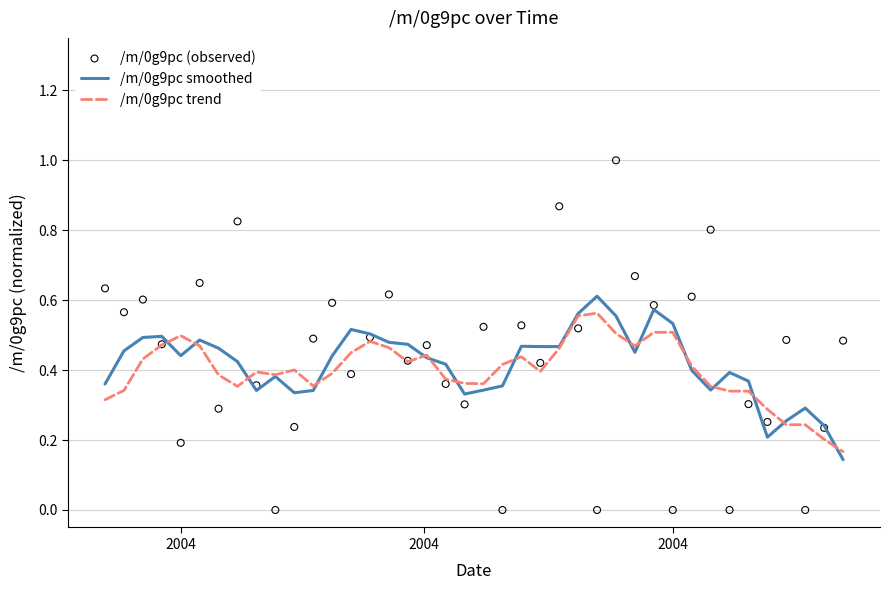

Which series reaches the minimum Y coordinate?

/m/0g9pc (observed)